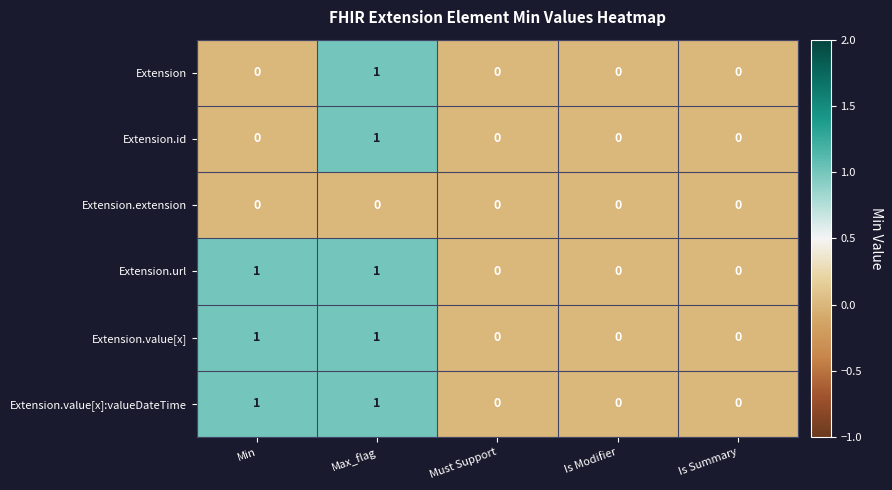

How many series are shown in this chart?

6